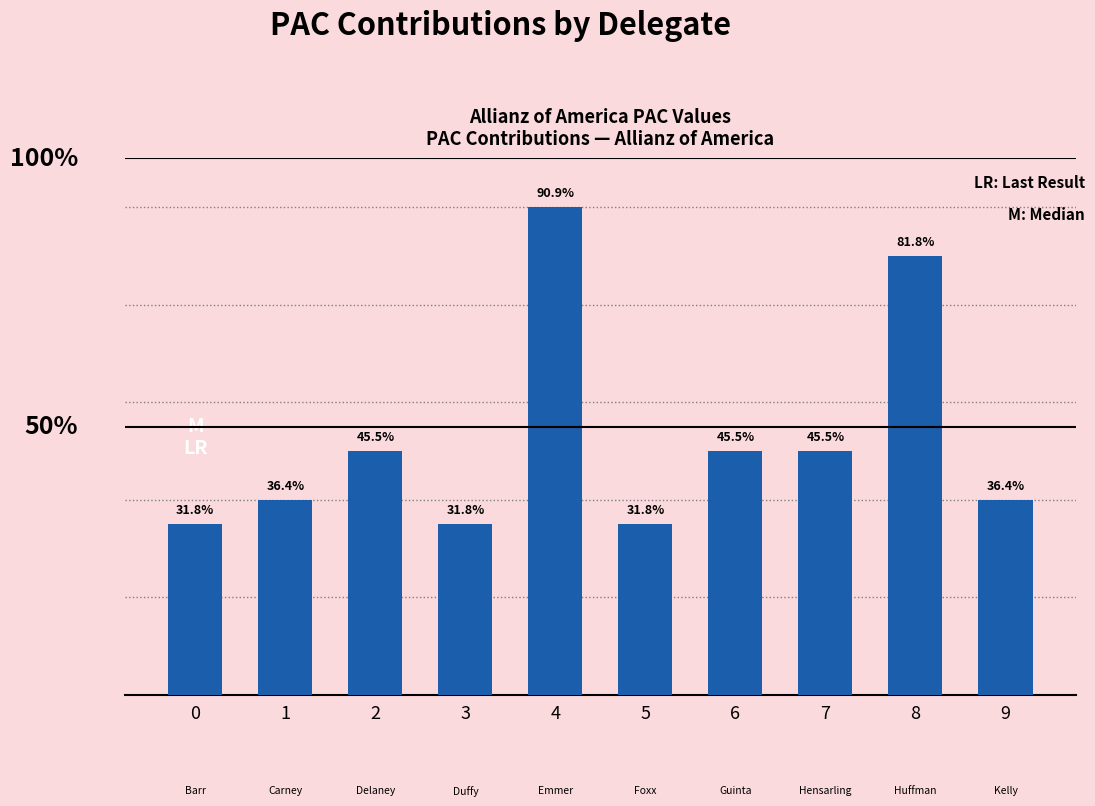

Are the bars grouped side by side (vs. stacked)?

No